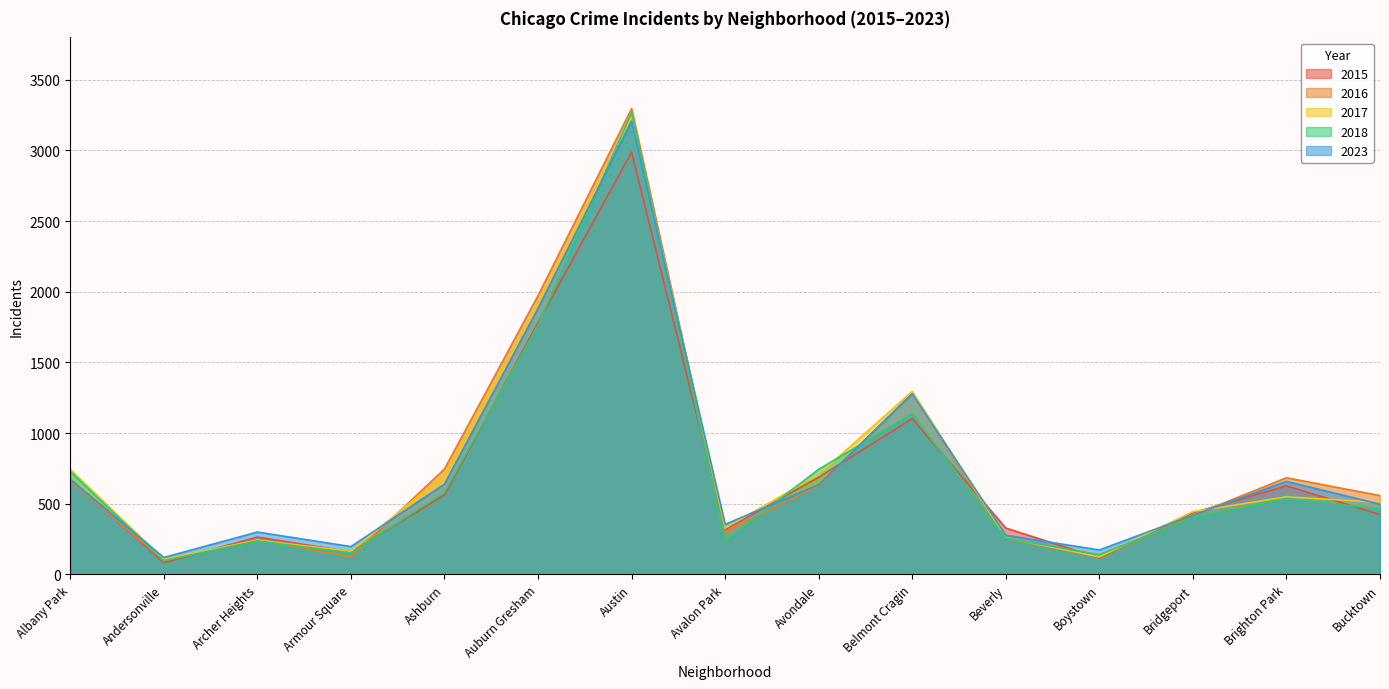

Where do 2017 and 2016 first cross each other?

Andersonville and Archer Heights